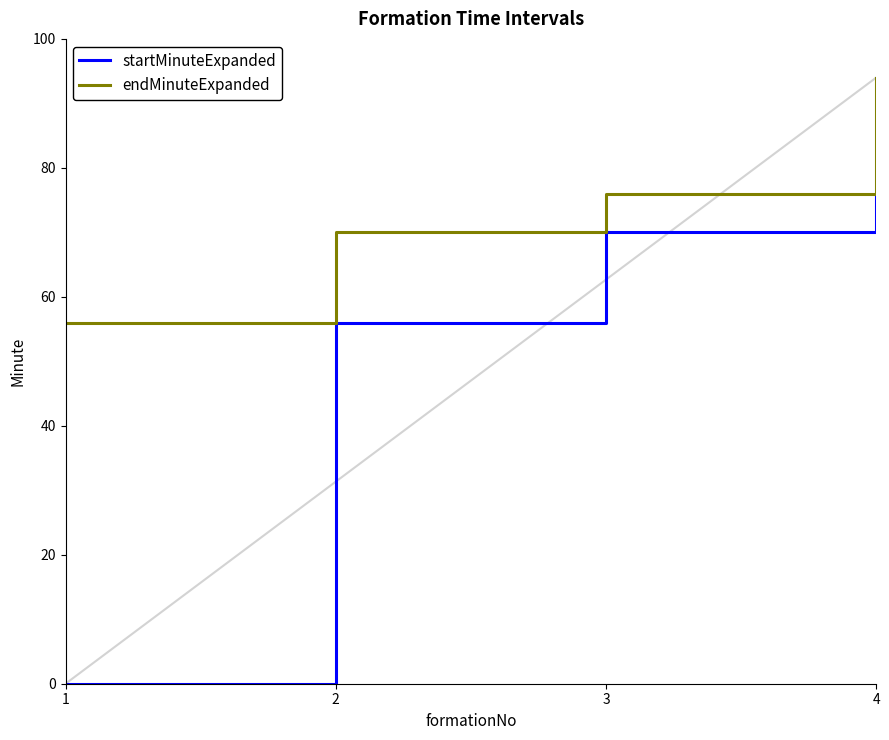

Does the chart display data point markers on the line(s)?

No